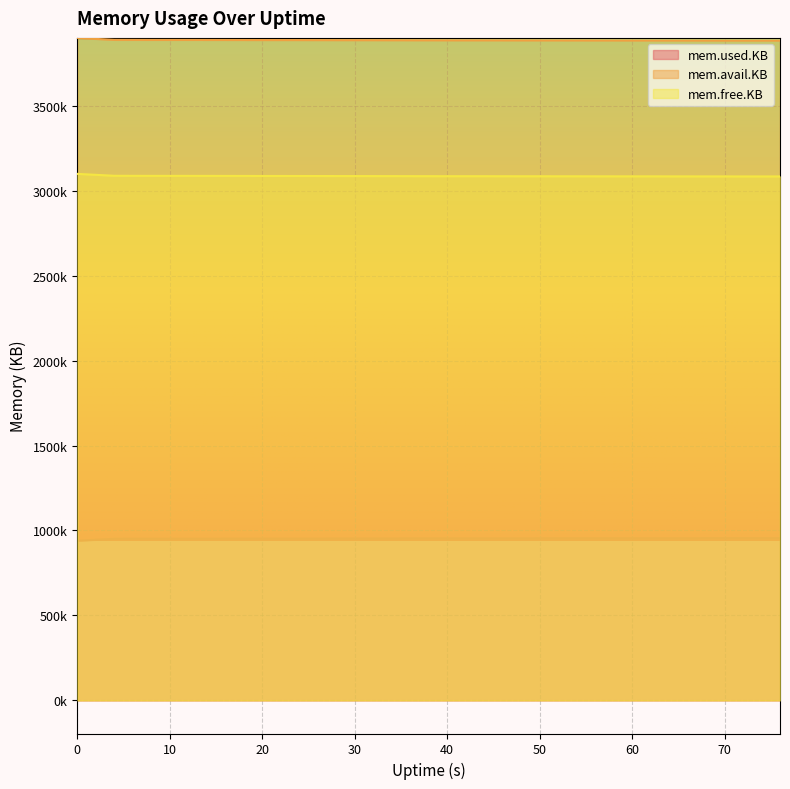

What is the total value across all series at 48?

7923348